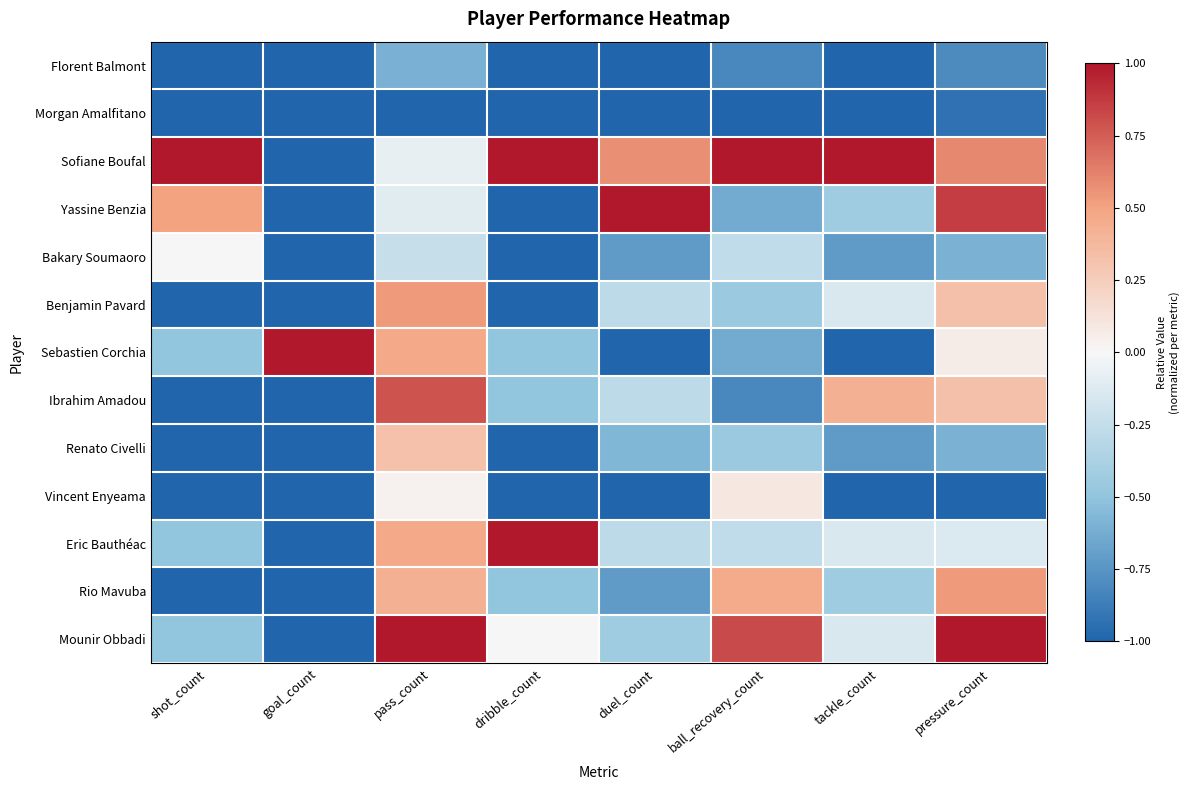

Between pressure_count and duel_count, which is larger?

pressure_count